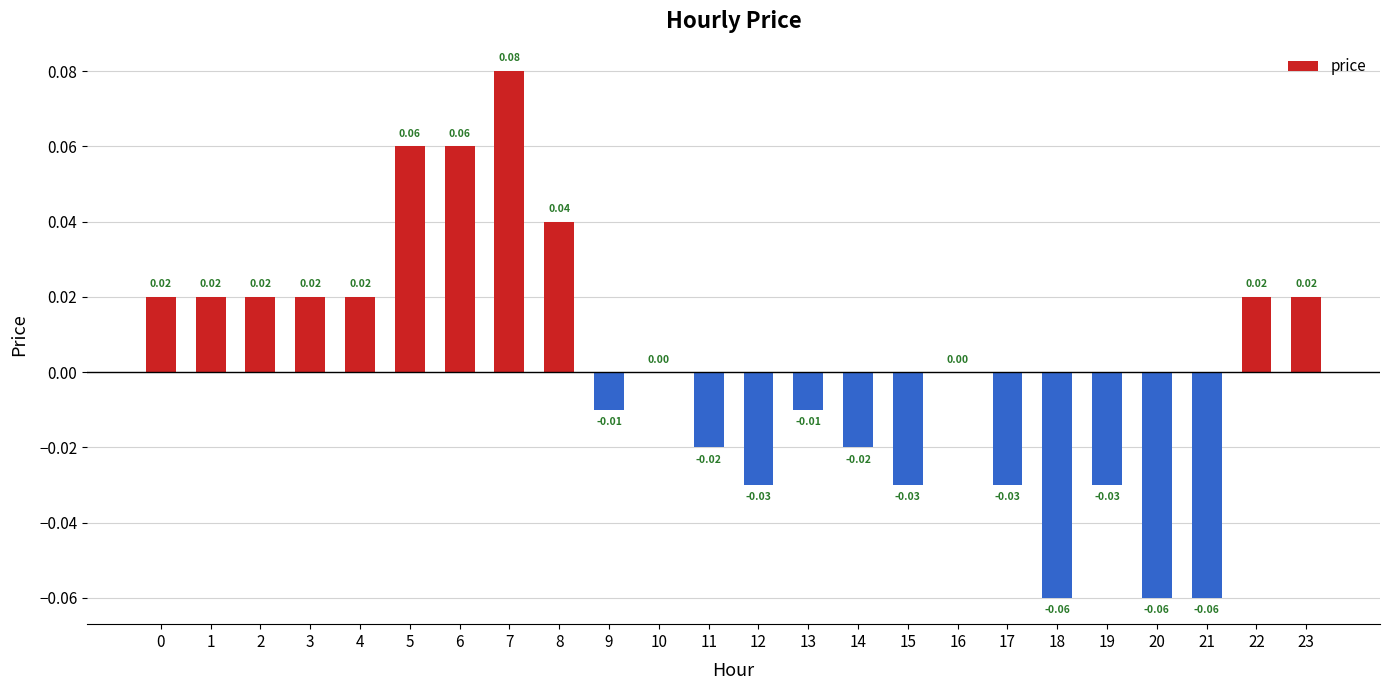

How many data points does each series have?

24